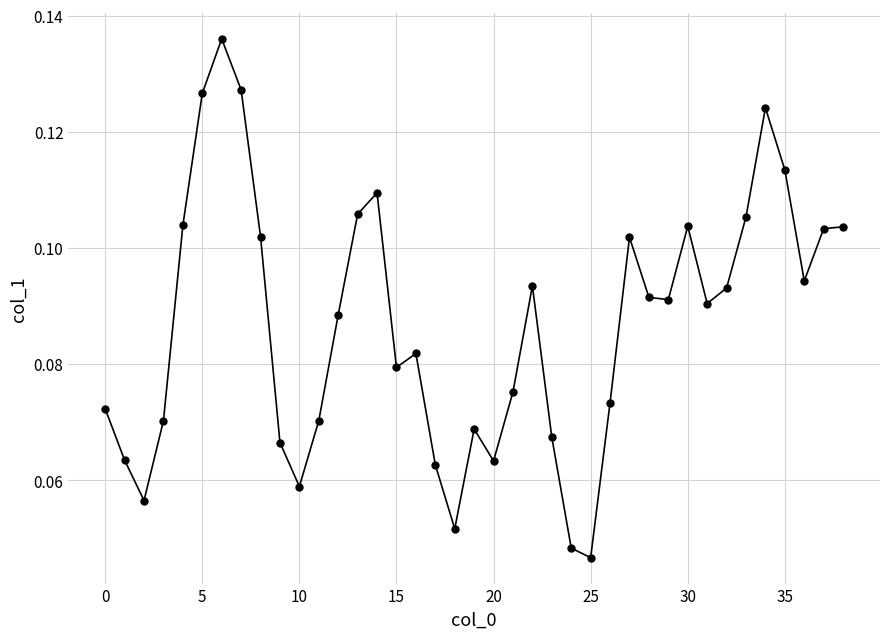

How many interior local valleys (lower than both neighbors) does the data have?

9